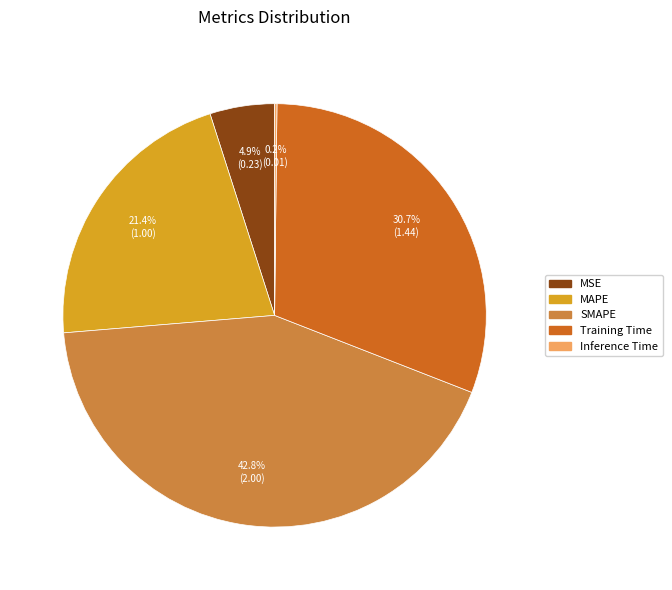

Is there any slice that represents more than half of the pie?

No